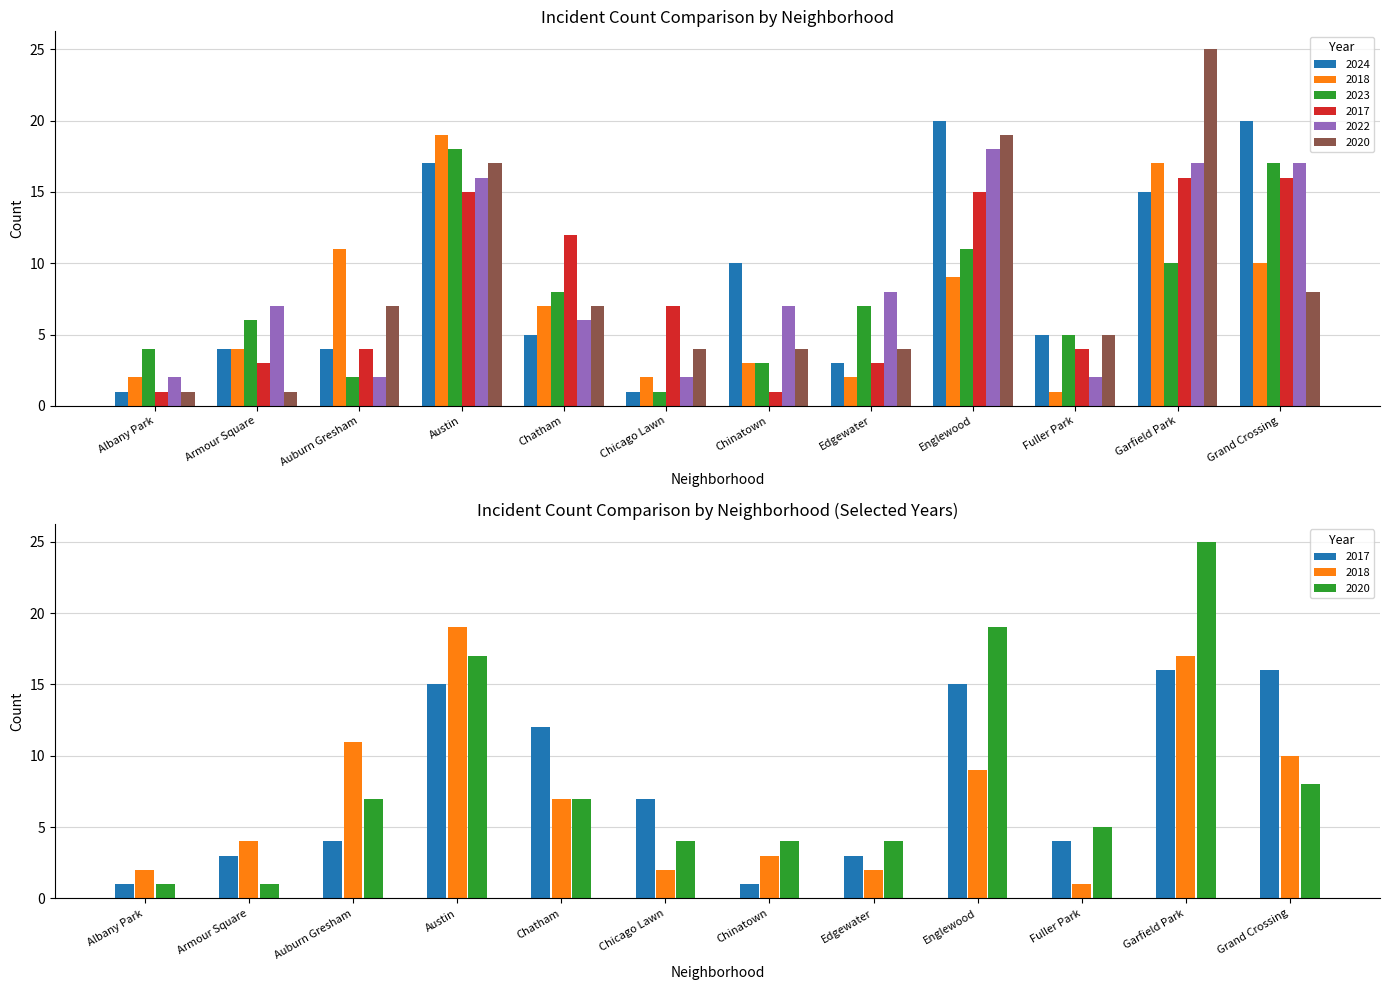

List the series in order of their peak value, lowest first.

2017, 2023, 2022, 2018, 2024, 2020